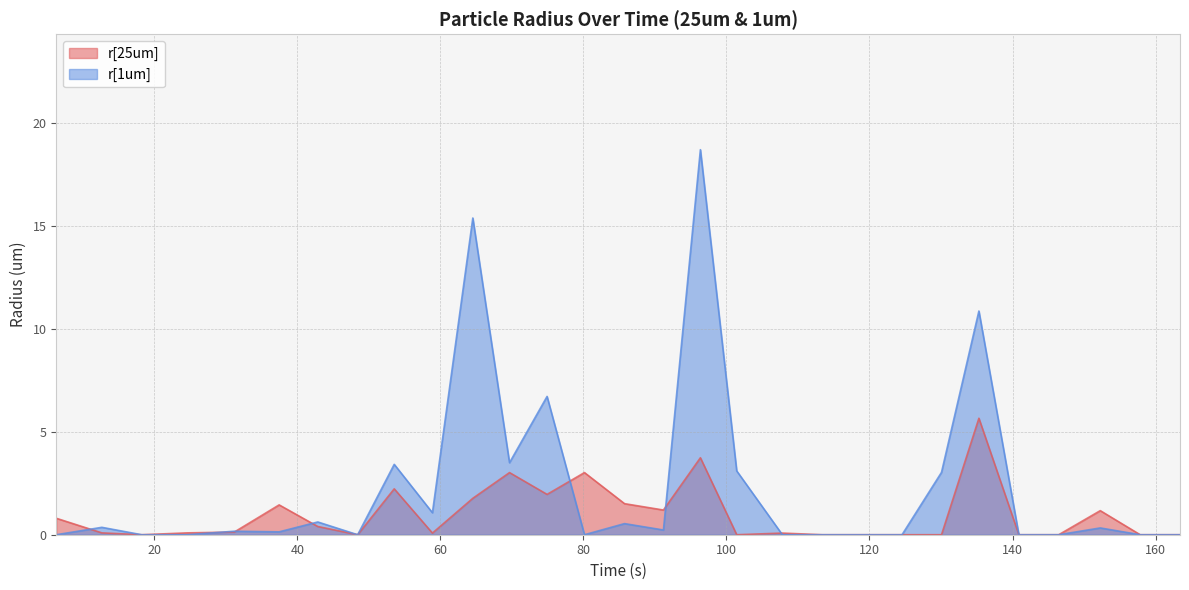

Which series has the largest range (max minus min)?

r[1um]